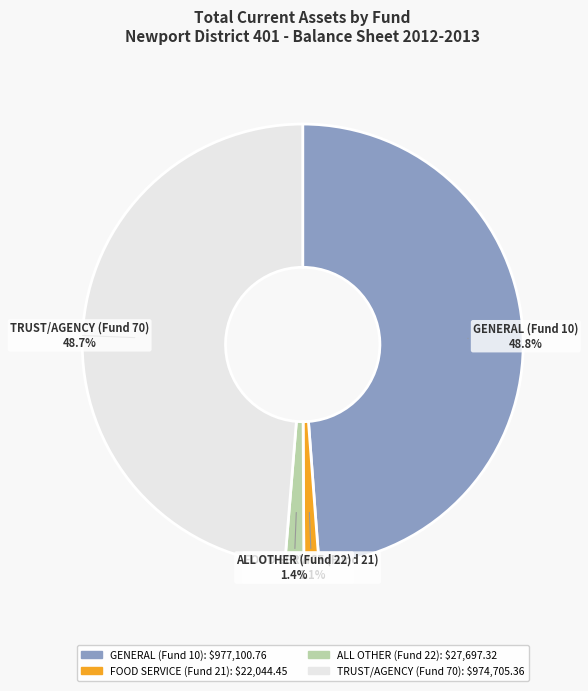

The ALL OTHER (Fund 22) slice represents 1% of the pie. True or false?

True